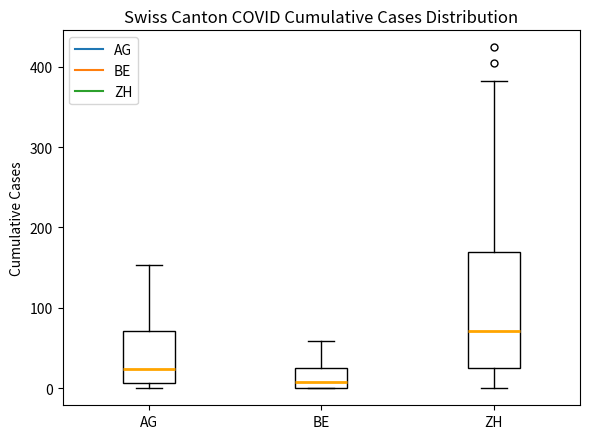

Which box is the tallest, from its lower edge to its upper edge?

ZH